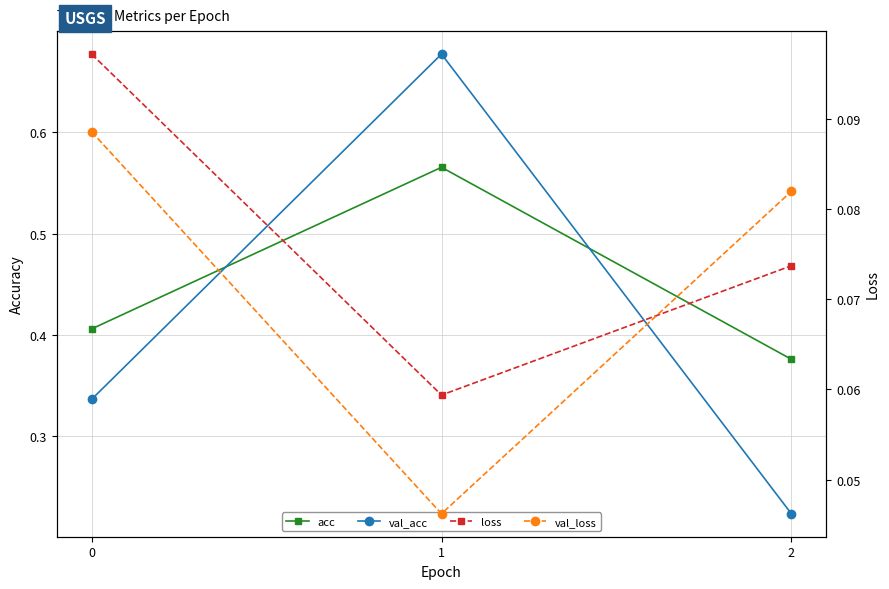

What is the value of the loss point at the 2nd from the left?

0.1